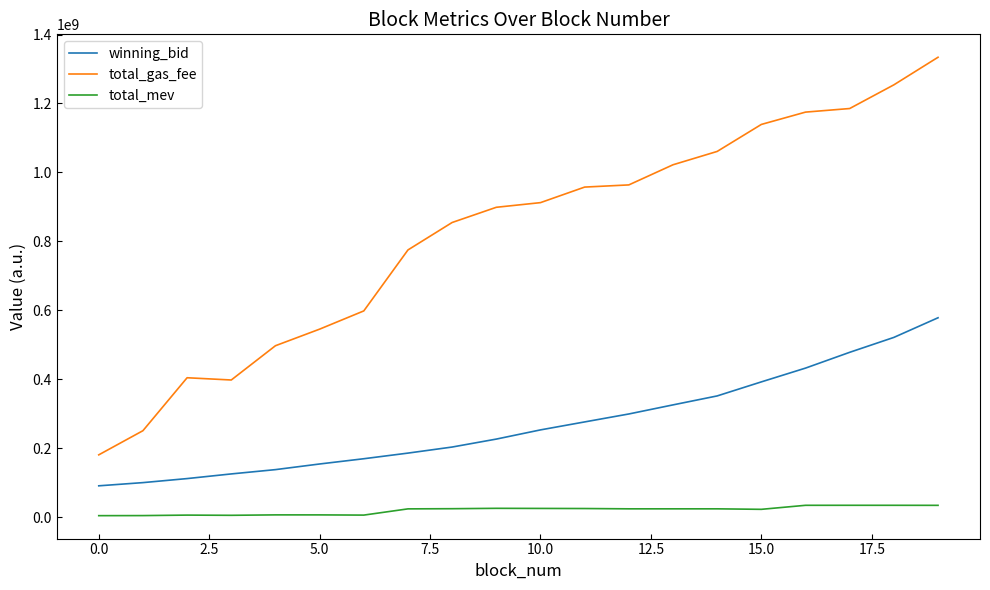

Rank the series by their maximum value, from highest to lowest.

total_gas_fee, winning_bid, total_mev